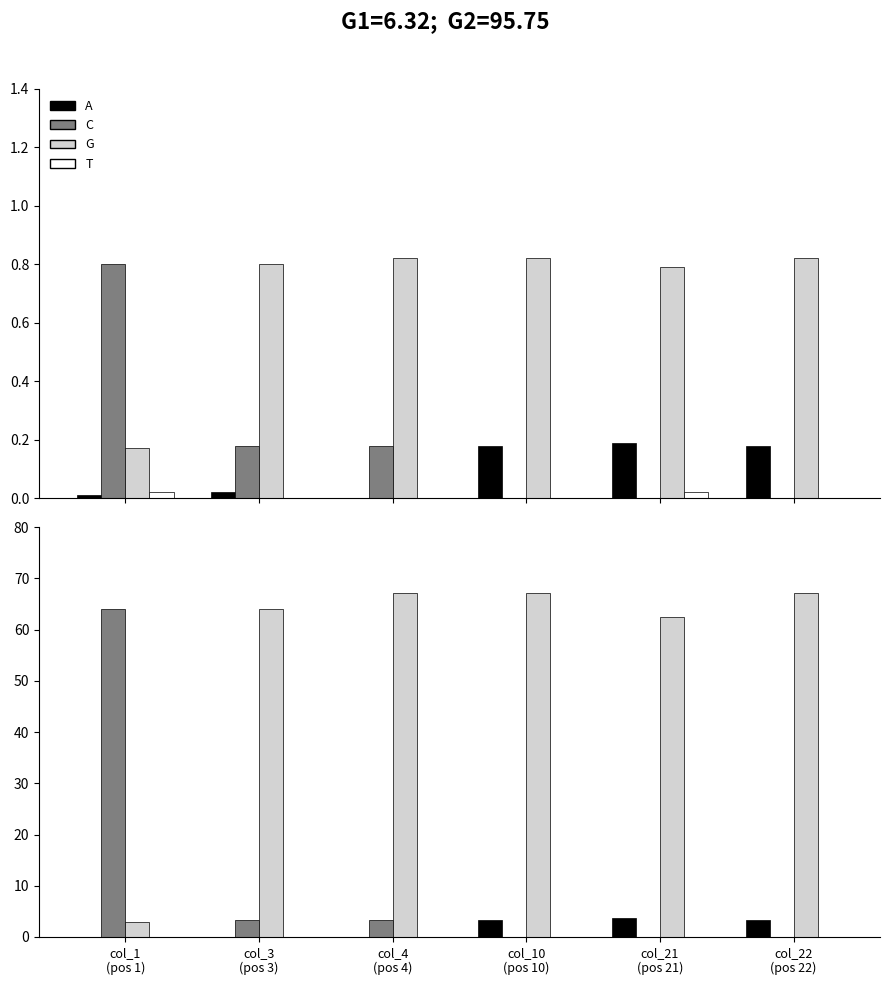

Which category has the lowest value in the C series?

col_10
(pos 10)